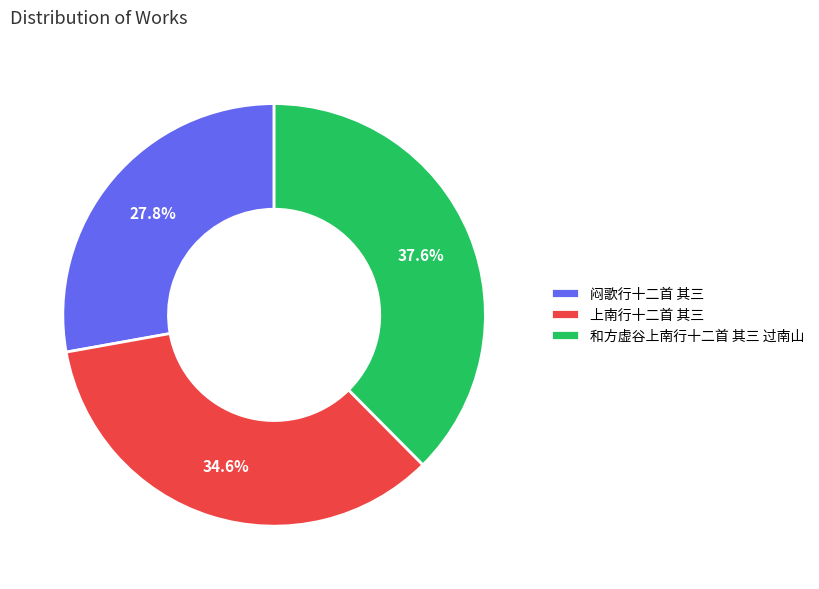

Is it true that 上南行十二首 其三 is 29% of the pie?

False